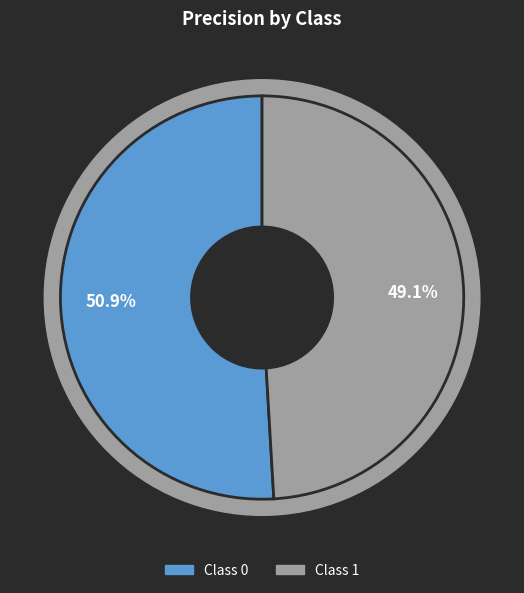

True or false: 0 accounts for 51% of the total.

True